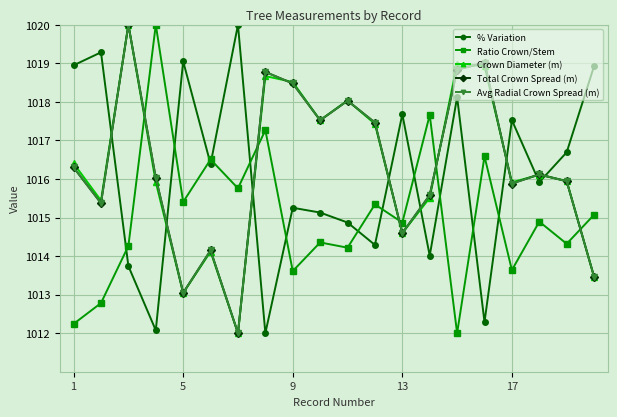

What is the difference between the second highest and minimum values in the Crown Diameter (m) series?

7.0